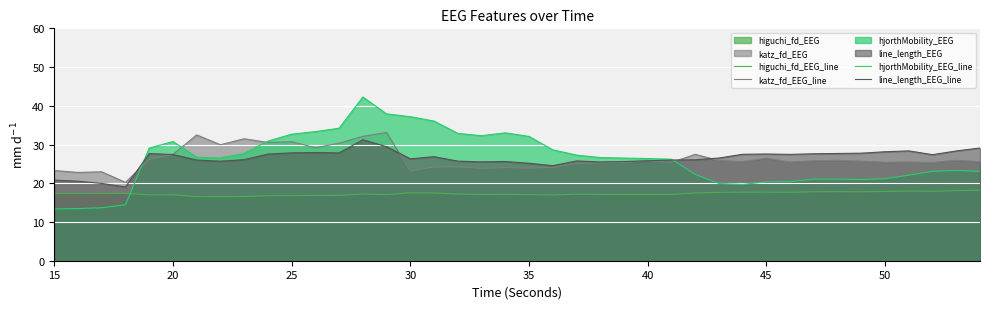

Which category has the lowest value in the hjorthMobility_EEG_line series?

15